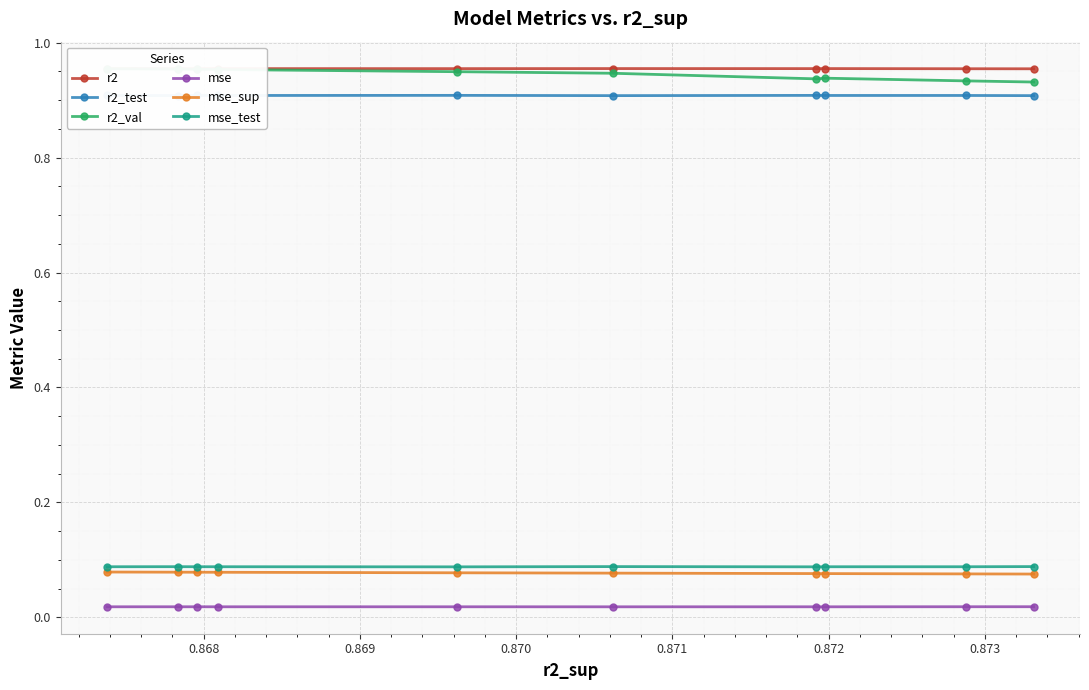

Count the number of data series in this chart.

6